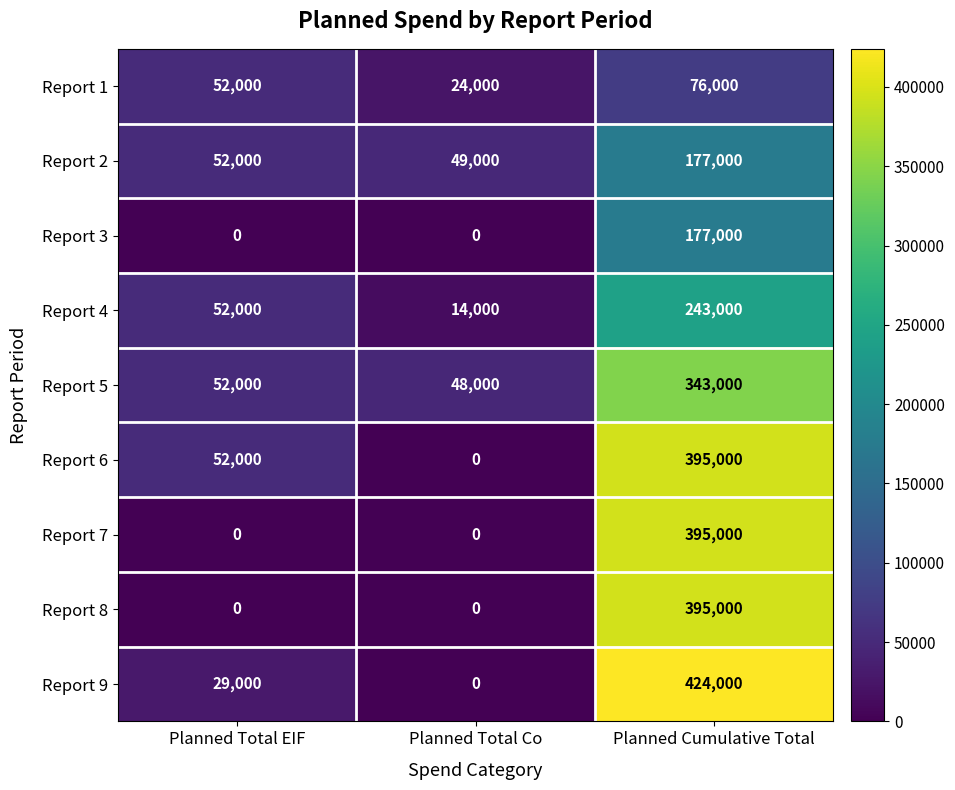

Where is Report 4 nearest to the value 128500?

Planned Total EIF